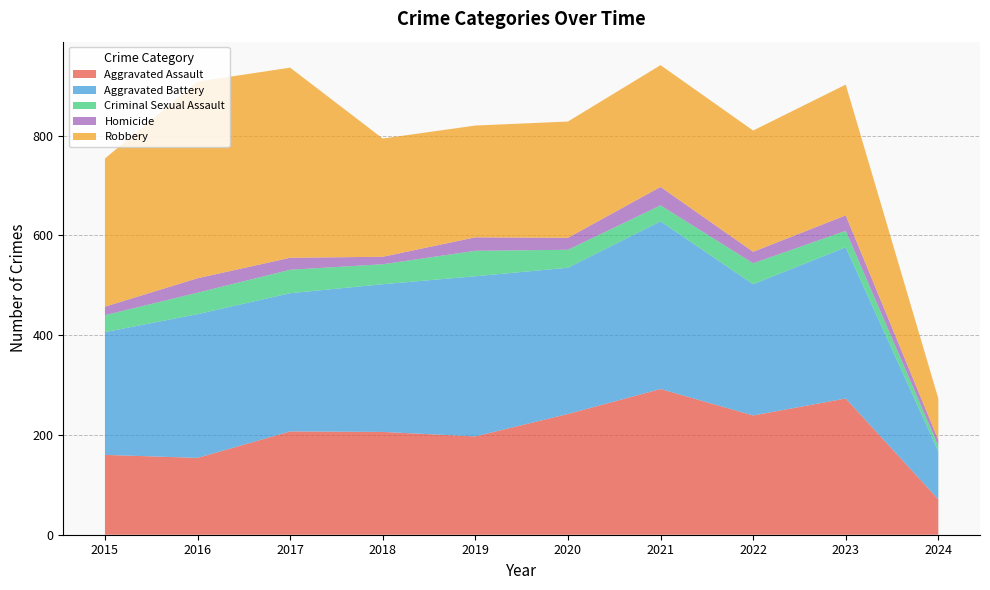

Reading left to right, list all the values displayed in this chart.

Aggravated Assault: 2015=160	2016=154	2017=207	2018=206	2019=197	2020=242	2021=292	2022=239	2023=273	2024=71
Aggravated Battery: 2015=246	2016=288	2017=277	2018=296	2019=321	2020=293	2021=336	2022=263	2023=303	2024=96
Criminal Sexual Assault: 2015=34	2016=43	2017=47	2018=40	2019=51	2020=36	2021=32	2022=42	2023=33	2024=11
Homicide: 2015=17	2016=29	2017=24	2018=15	2019=27	2020=24	2021=37	2022=23	2023=31	2024=12
Robbery: 2015=297	2016=394	2017=381	2018=237	2019=224	2020=233	2021=244	2022=243	2023=262	2024=83